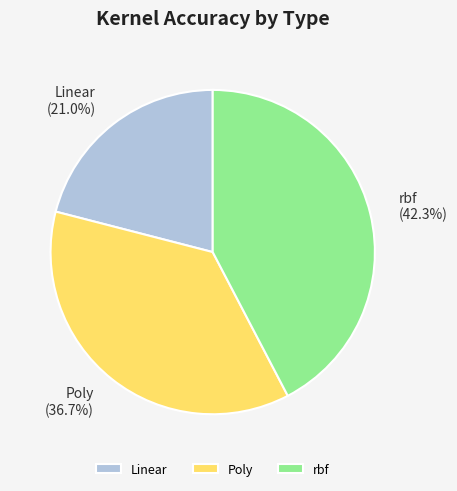

The Linear slice represents 21% of the pie. True or false?

True